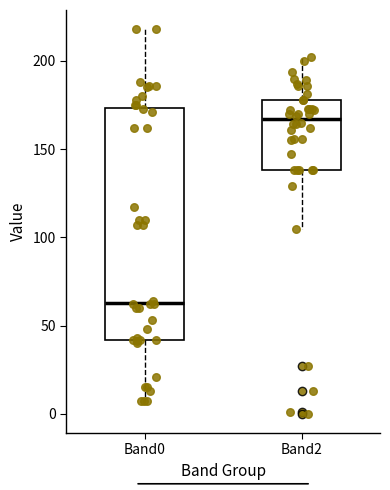

Reading left to right, read every box against the y-axis: the position of its median line, the range the box covers, and the ends of its whiskers. The values are not printed on the chart, so give them approximately, as read against the axis.

Band0: median 65, box 40 to 175, whiskers 5 to 220
Band2: median 165, box 140 to 180, whiskers 105 to 200